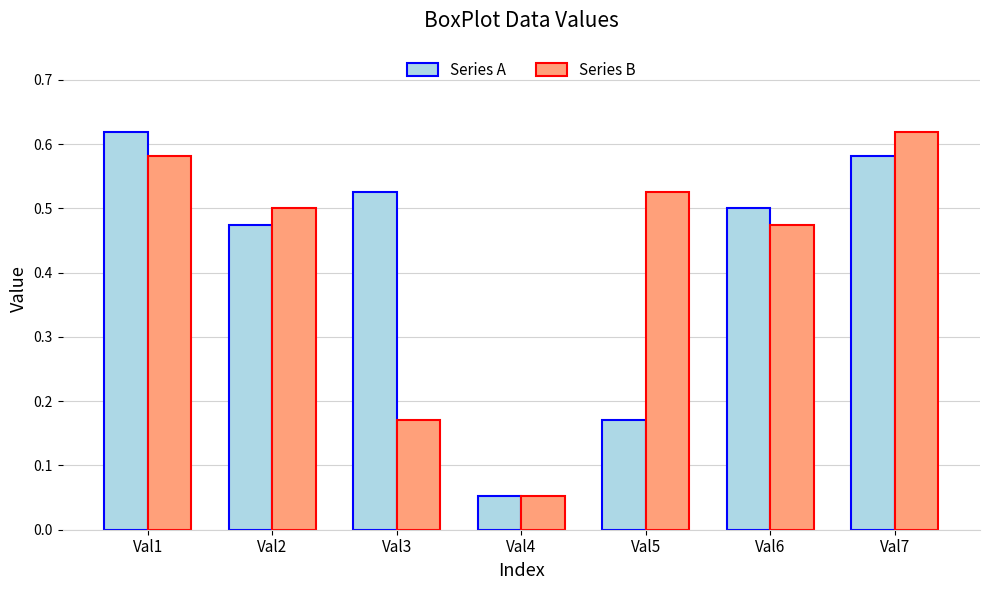

Is the value of Series A at Val1 greater than the value of Series B at Val3?

Yes